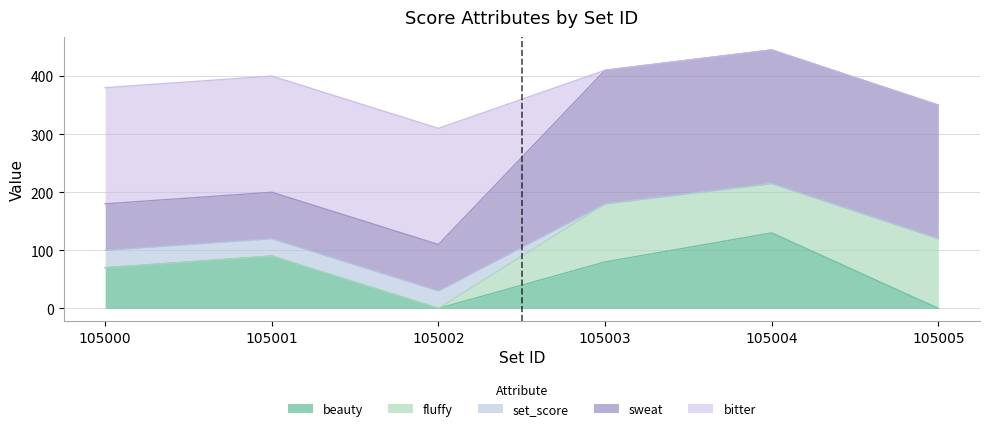

Does the chart have visible grid lines?

Yes